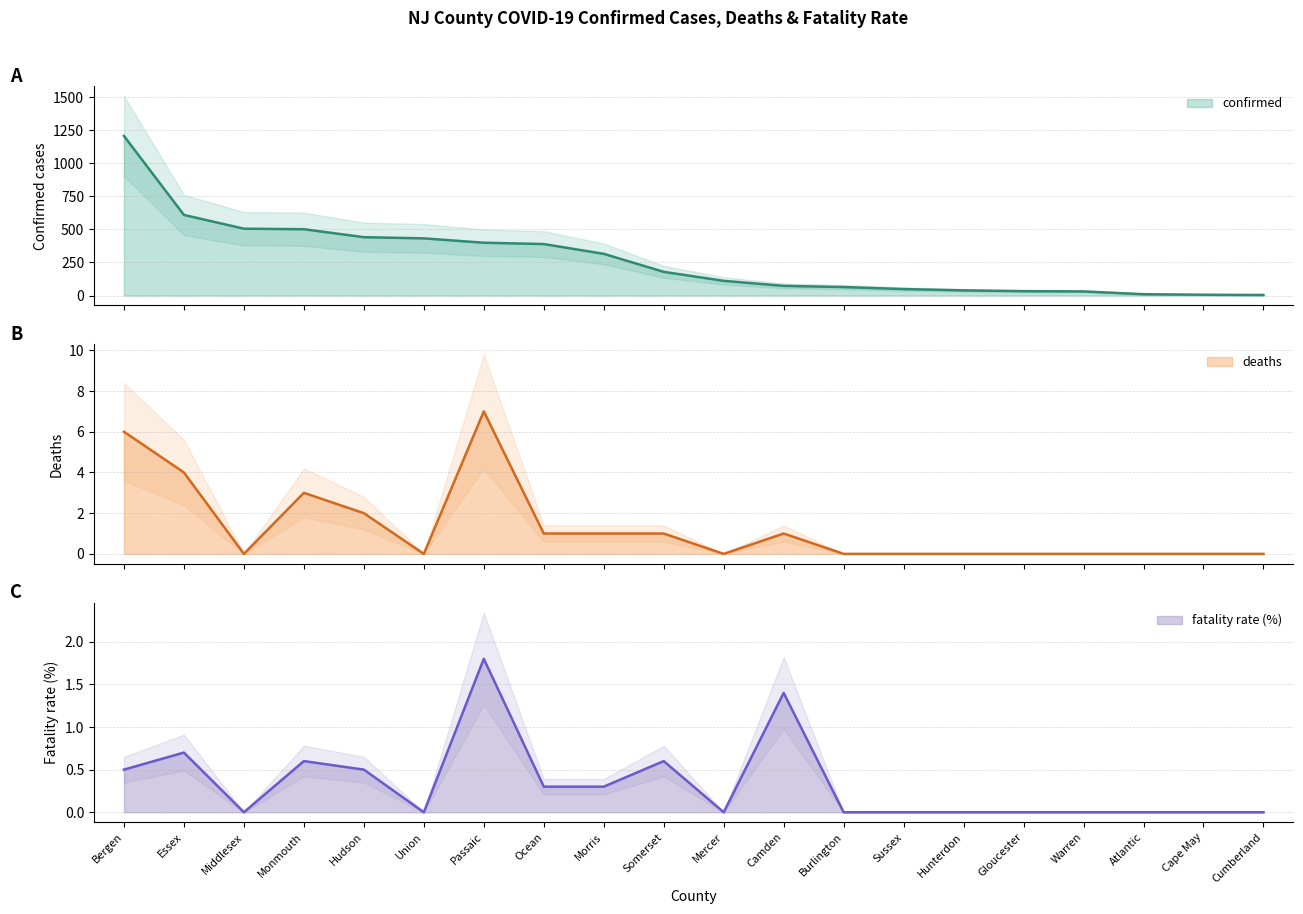

In fatality_rate, how many points are higher than both neighbors (excluding endpoints)?

5